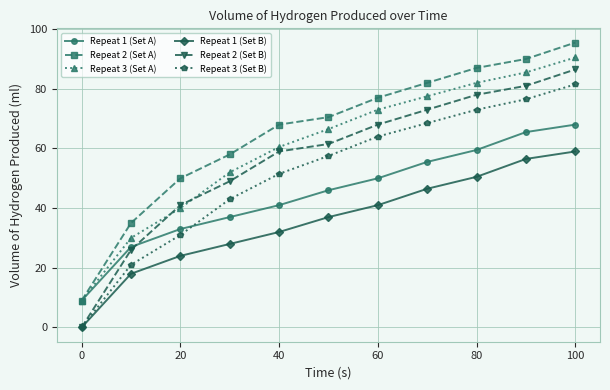

True or false: Repeat 3 (Set A) and Repeat 1 (Set B) intersect in this chart.

False